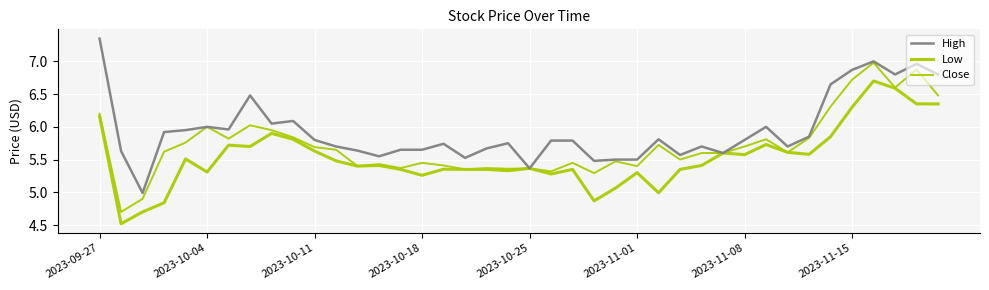

Does the chart display data point markers on the line(s)?

No